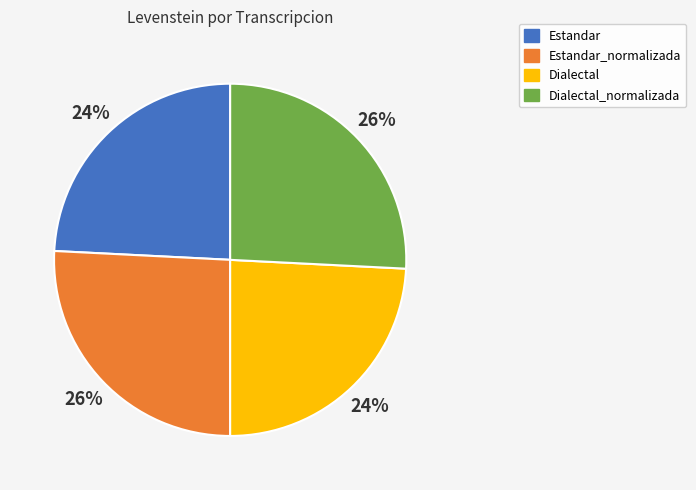

How many segments does this pie chart have?

4